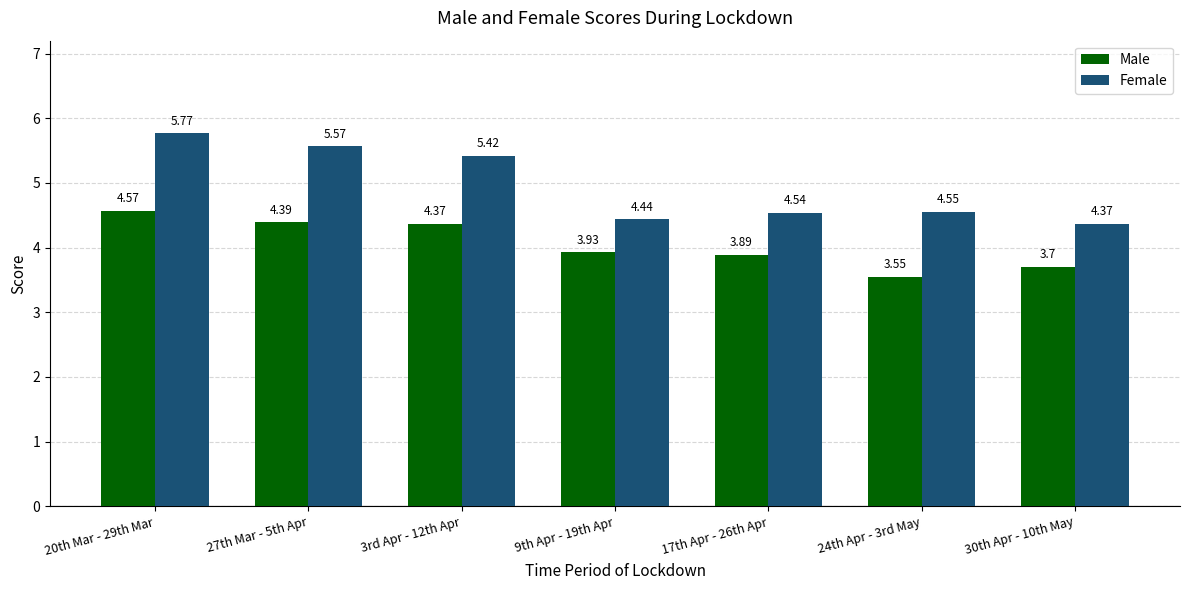

What is the difference between the second highest and second lowest values in the Female series?

1.1